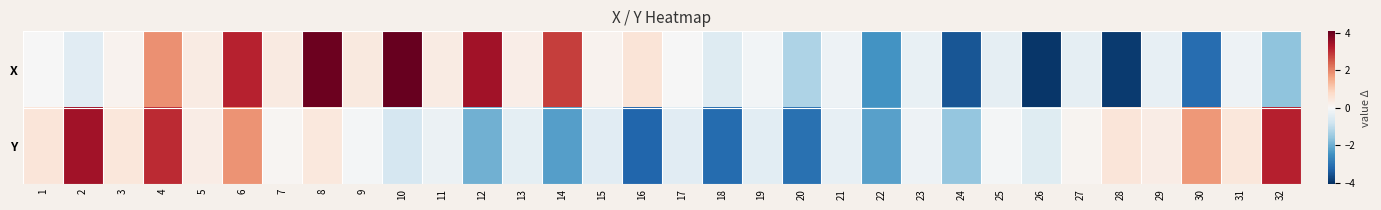

Reading left to right, extract all data points from this chart.

X: 1=-0.0	2=-0.5	3=0.2	4=1.9	5=0.3	6=3.1	7=0.4	8=4.0	9=0.4	10=4.1	11=0.3	12=3.4	13=0.3	14=2.8	15=0.2	16=0.5	17=-0.0	18=-0.5	19=-0.1	20=-1.2	21=-0.2	22=-2.4	23=-0.3	24=-3.5	25=-0.4	26=-4.0	27=-0.4	28=-3.9	29=-0.3	30=-3.1	31=-0.2	32=-1.6
Y: 1=0.5	2=3.4	3=0.4	4=3.1	5=0.3	6=1.8	7=0.1	8=0.4	9=-0.1	10=-0.7	11=-0.2	12=-2.0	13=-0.4	14=-2.2	15=-0.4	16=-3.2	17=-0.5	18=-3.1	19=-0.4	20=-3.1	21=-0.3	22=-2.2	23=-0.2	24=-1.6	25=-0.1	26=-0.5	27=0.1	28=0.5	29=0.3	30=1.8	31=0.5	32=3.2